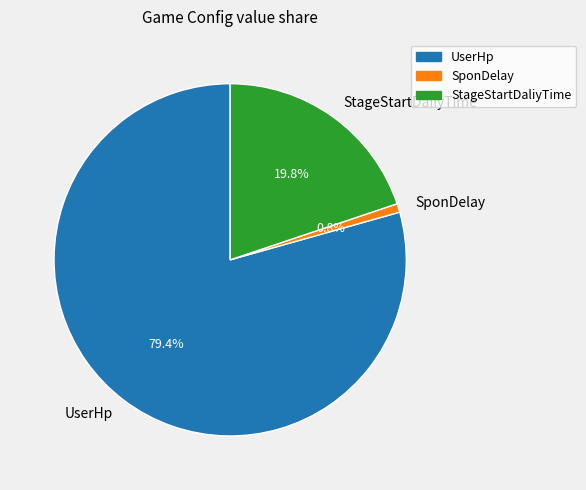

What is the majority slice?

UserHp